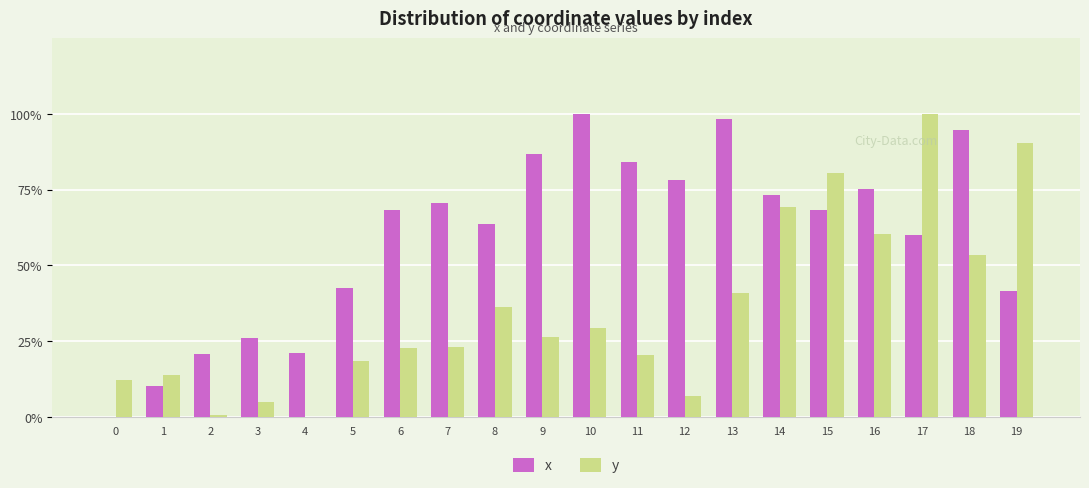

What is the average value of the x series?

59.1